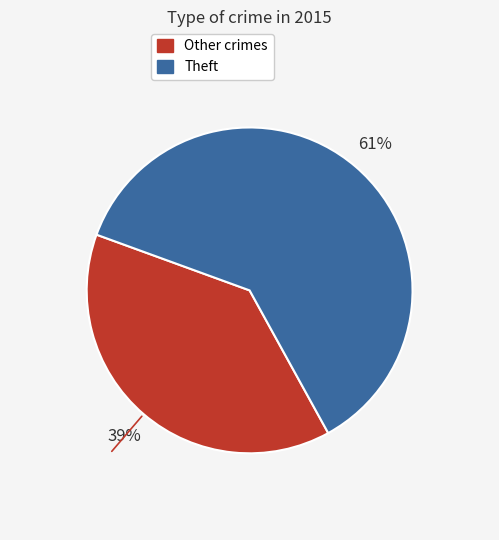

Is there any slice that represents more than half of the pie?

Yes